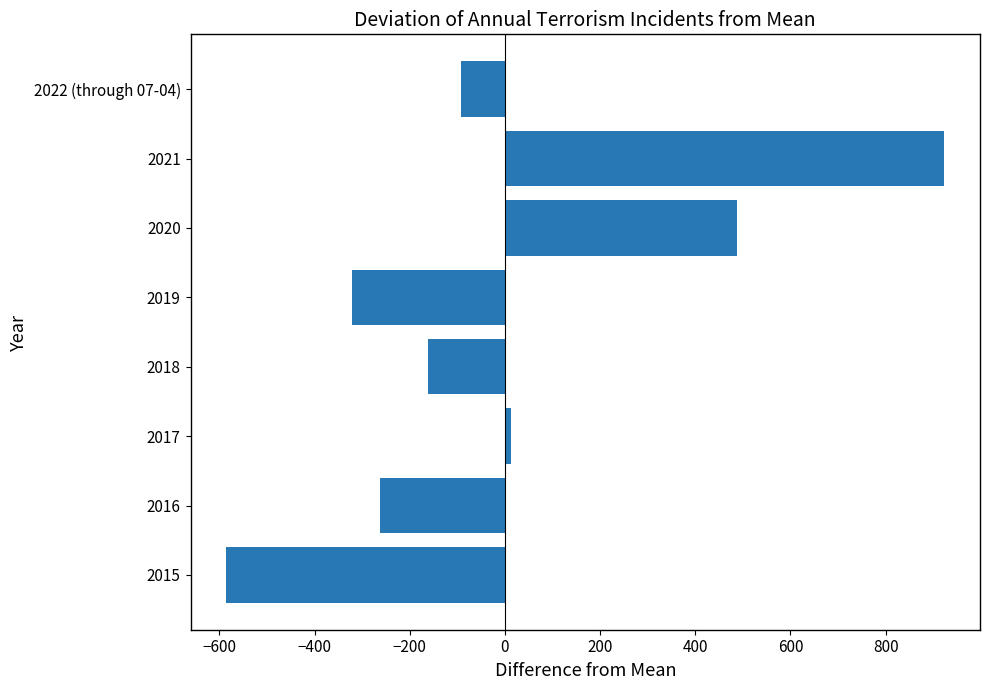

What is the difference between the second highest and minimum values?

1073.0